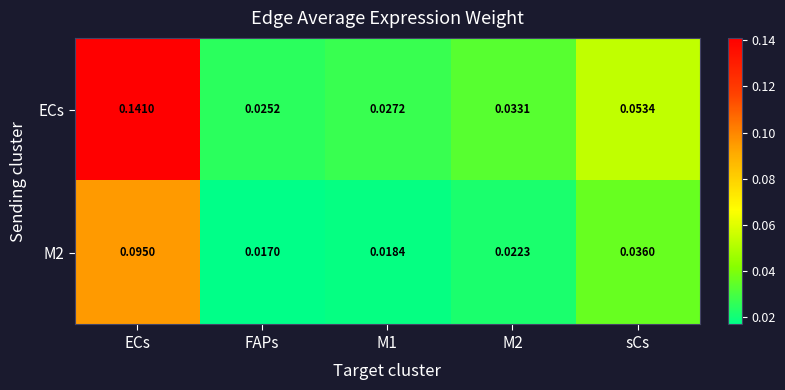

At how many categories does at least one series exceed 0?

5